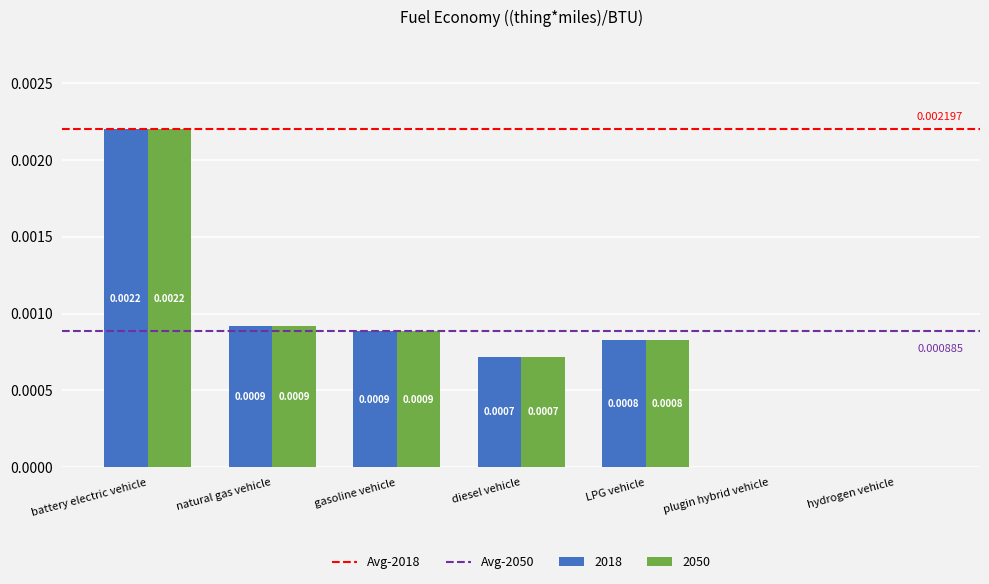

Does the chart contain stacked bars?

No